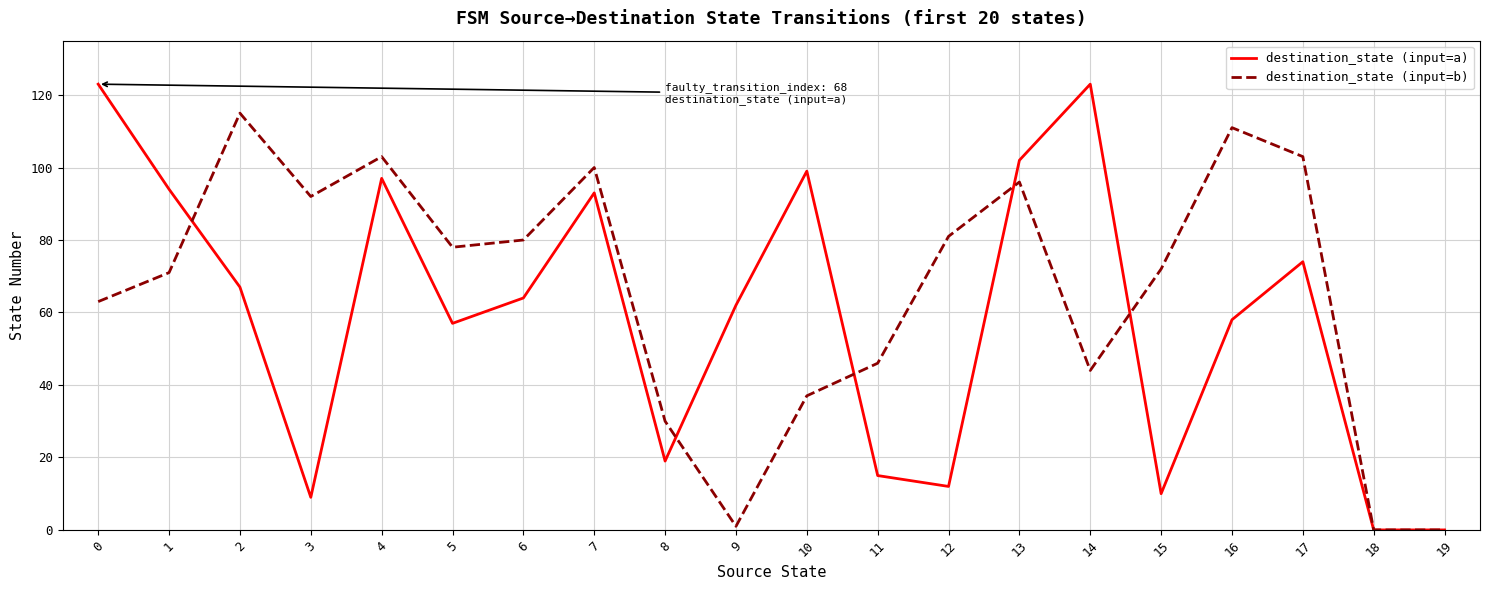

Is it true that destination_state (input=a) equals 88 at 5?

False